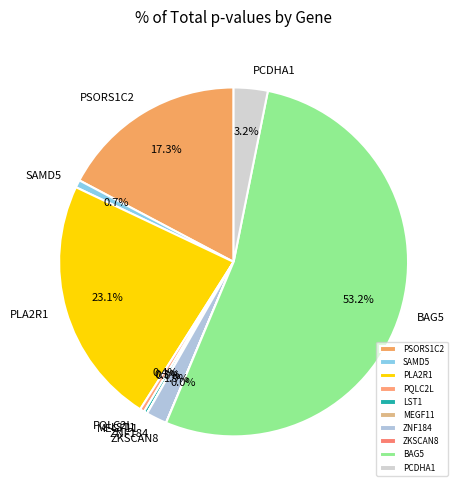

Which category has the biggest portion of the pie?

BAG5